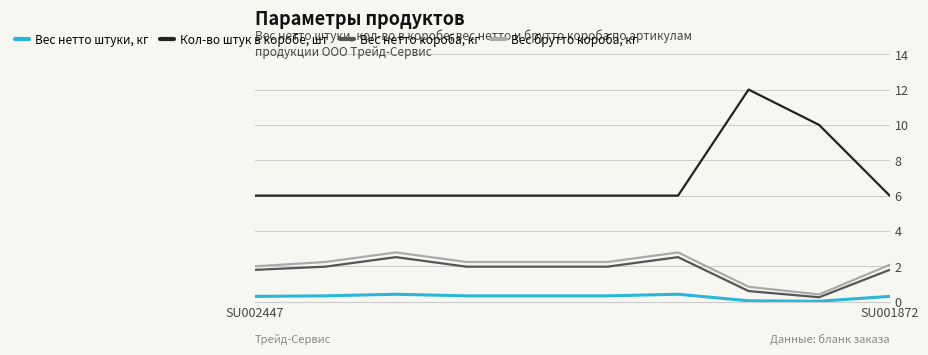

What is the minimum value for Кол-во штук в коробе, шт?

6.0